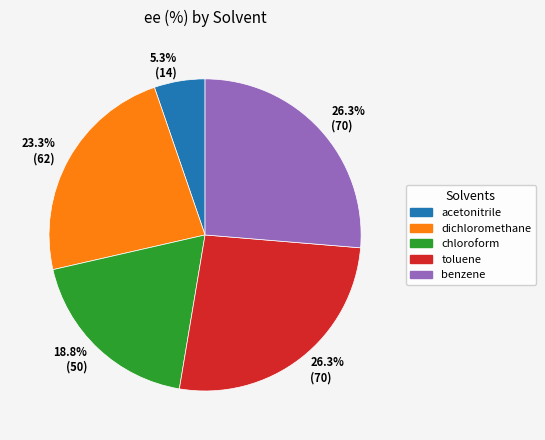

Which slice is the smallest?

acetonitrile